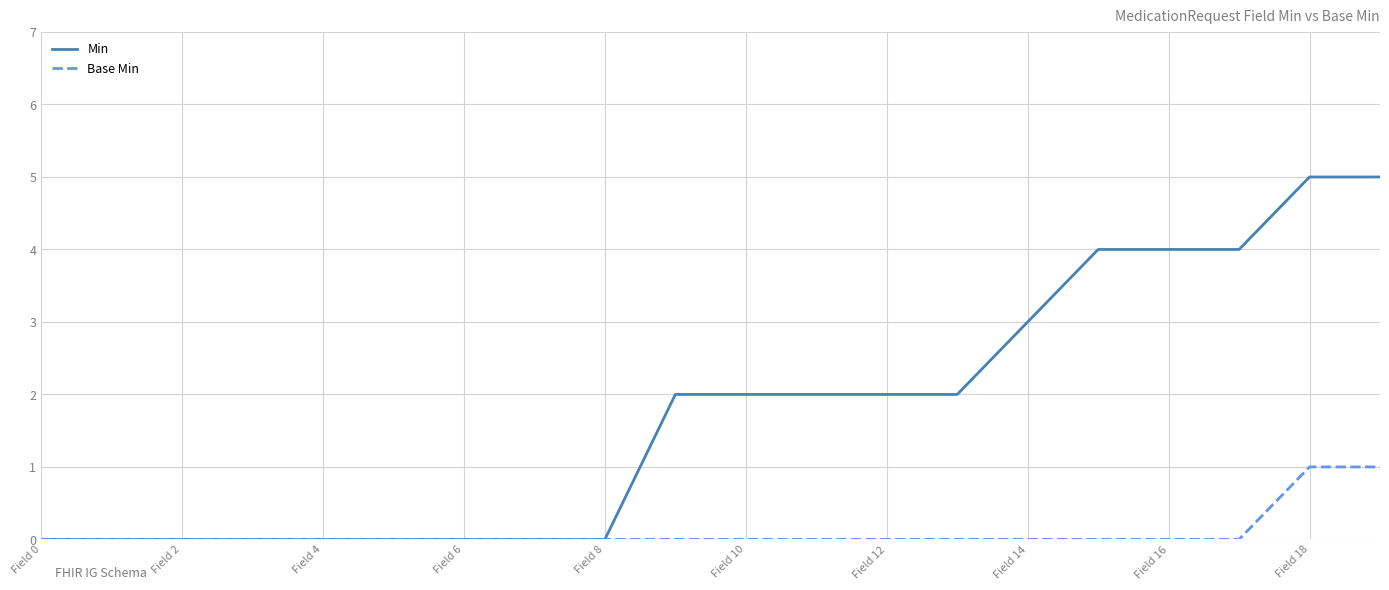

Which series has the largest range (max minus min)?

Min